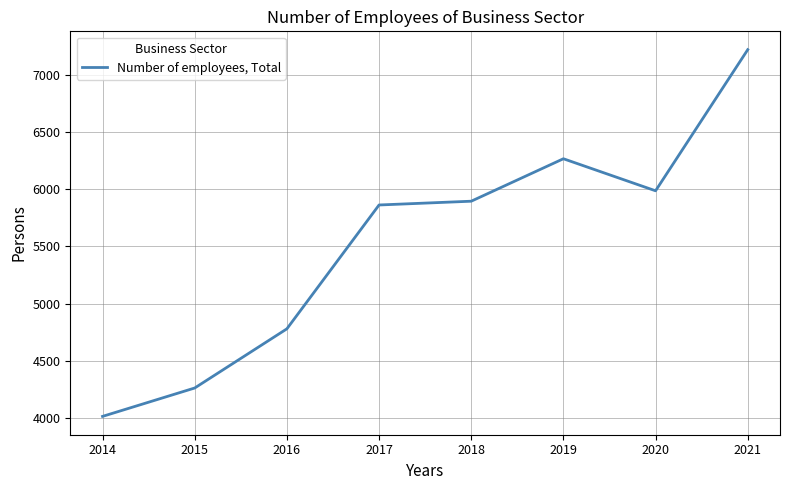

What value does the data have at 2015?

4262